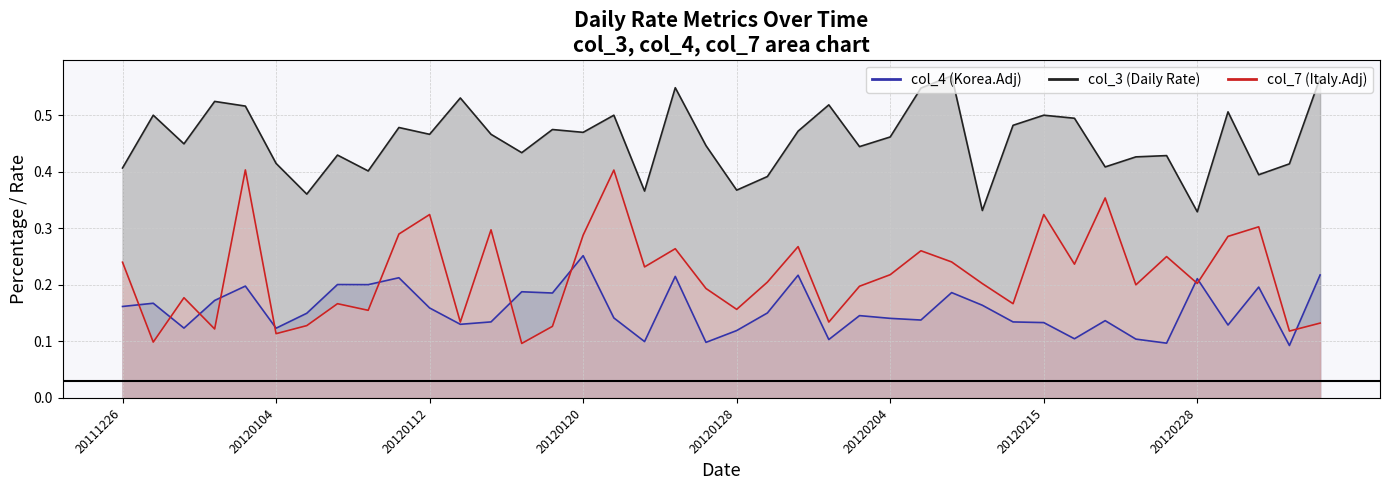

Is it true that col_3 equals 0.6 at 20120210?

True